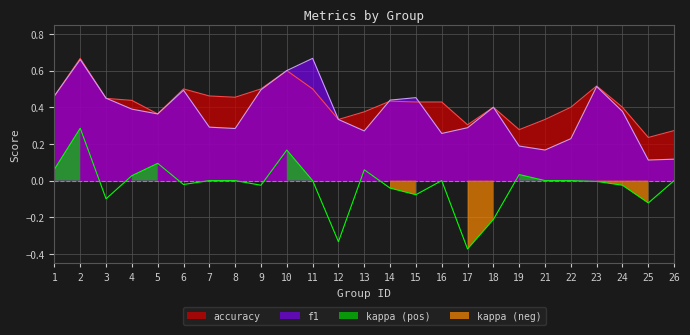

True or false: f1 has a value of 0.7 at 3.

False